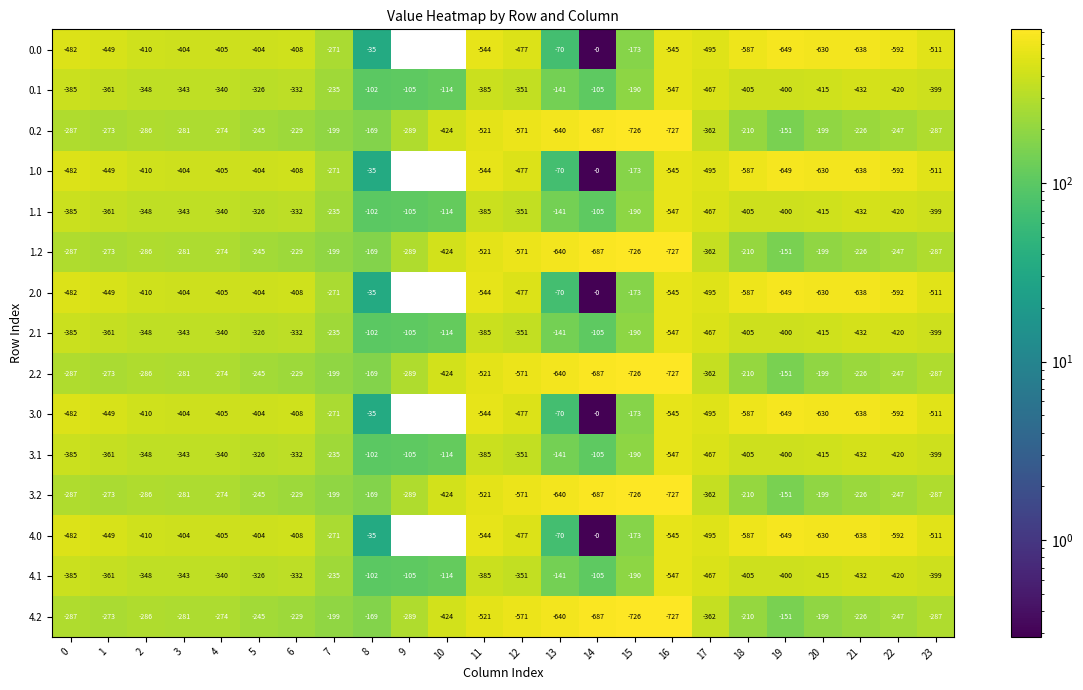

The value of 3.2 at 19 is -259. True or false?

False